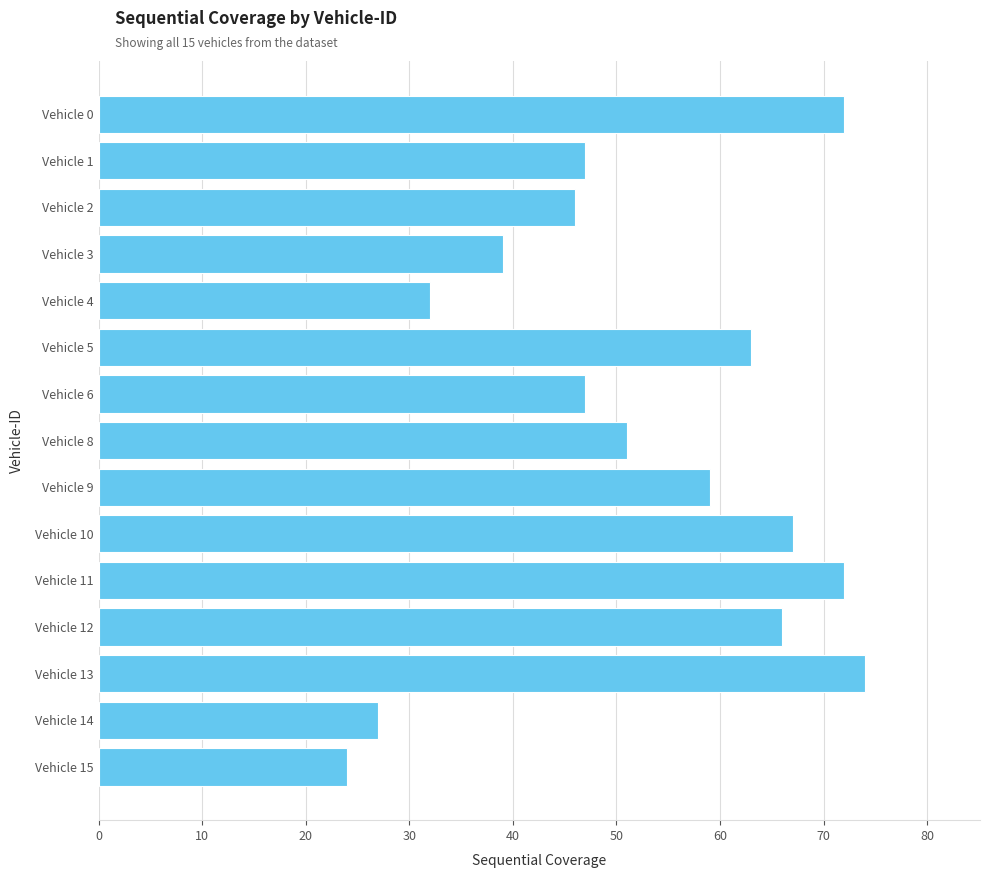

Which category has the highest value across all series?

Vehicle 13